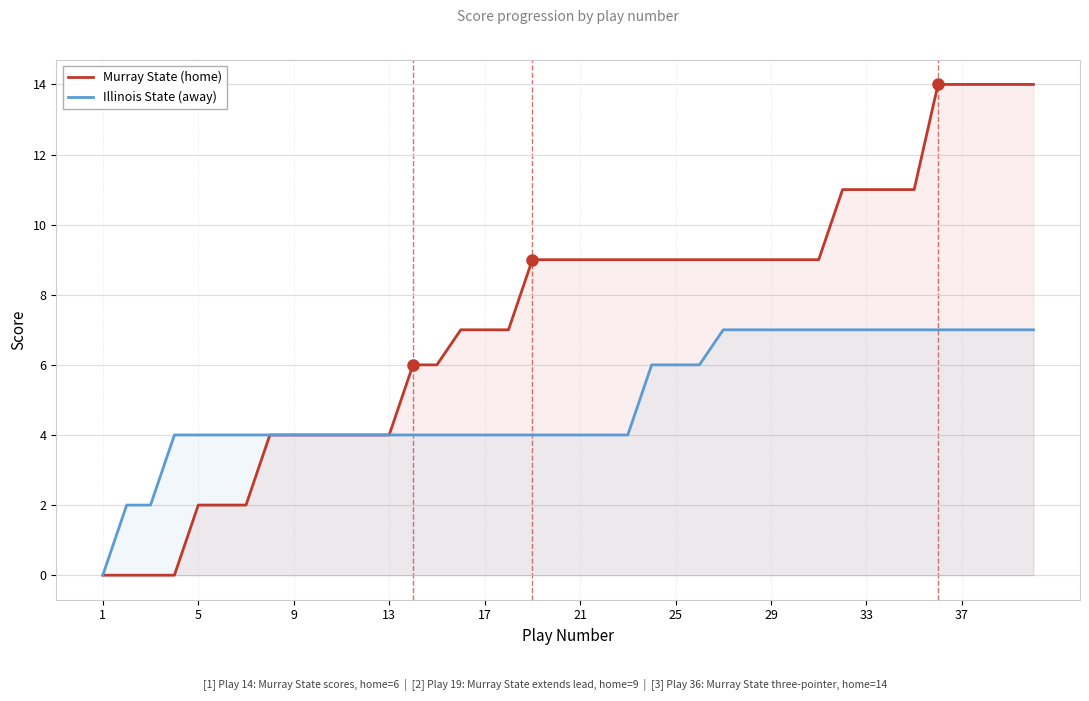

The value of Illinois State (away) at 21 is 4. True or false?

True